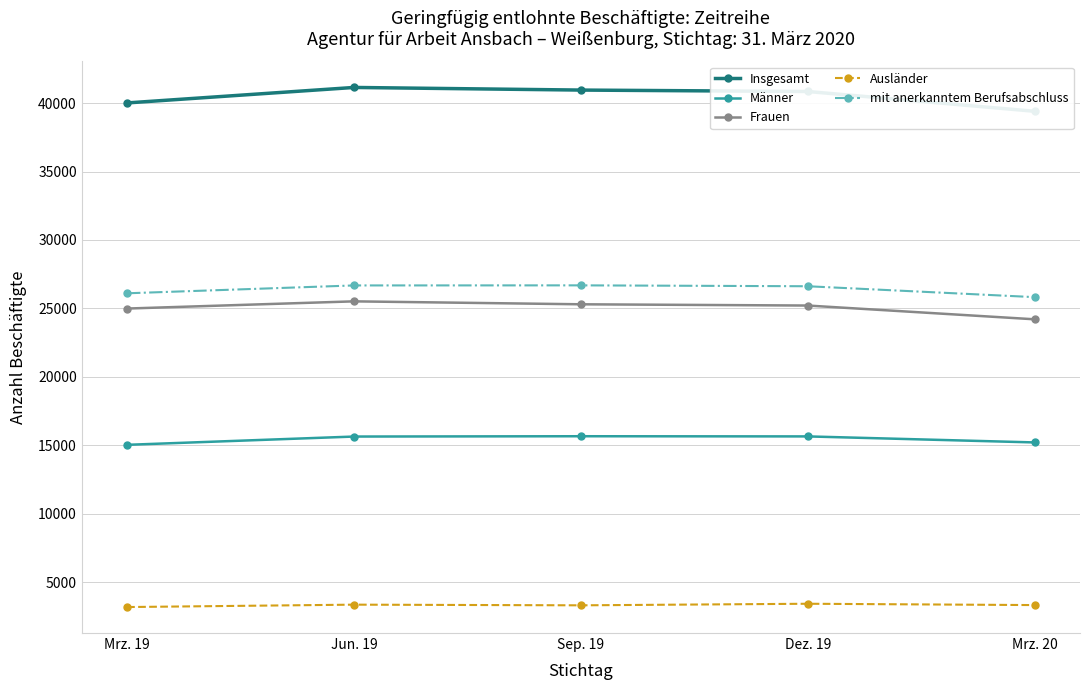

True or false: Frauen and Ausländer intersect in this chart.

False